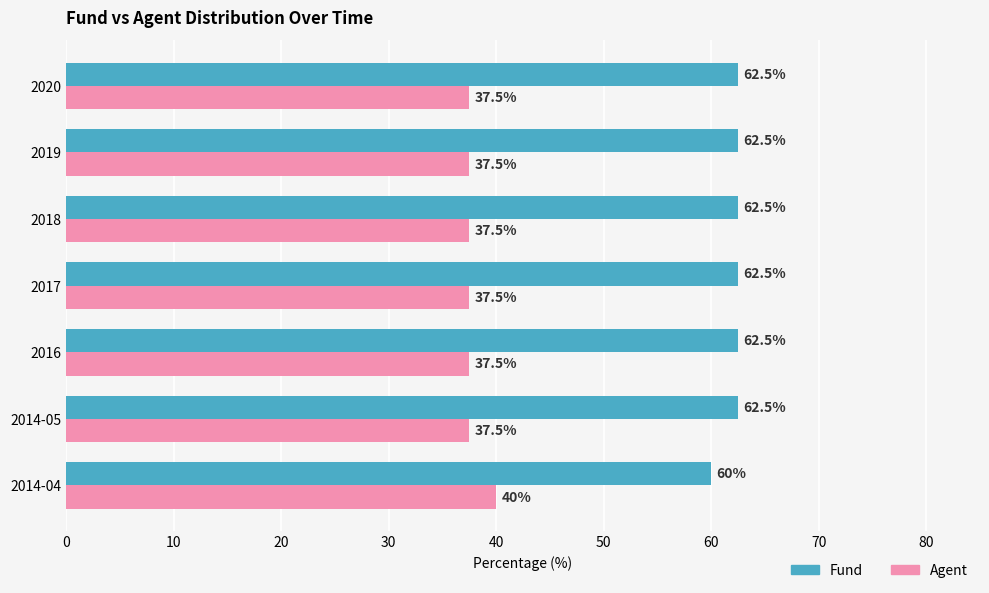

True or false: Fund has a value of 62.5 at 2017.

True